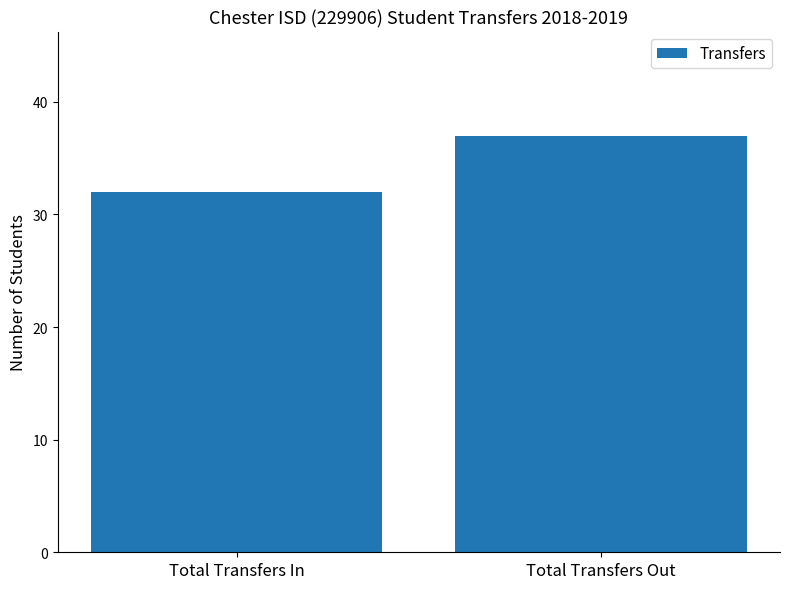

What is the change in value from Total Transfers In to Total Transfers Out?

+5